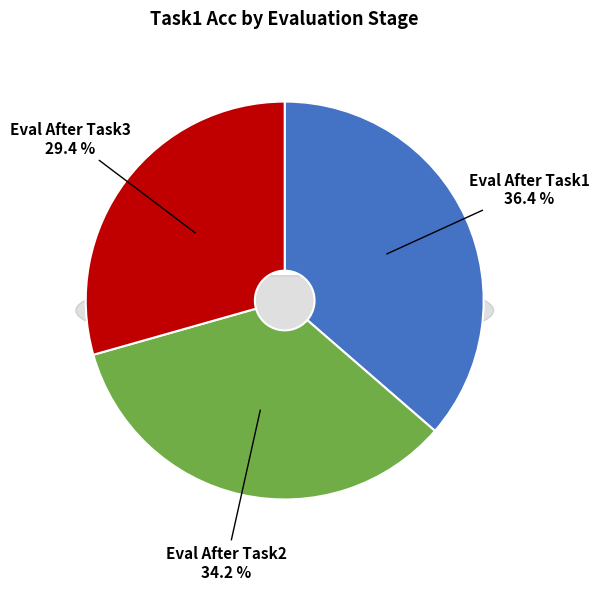

Count the number of slices in the pie.

3